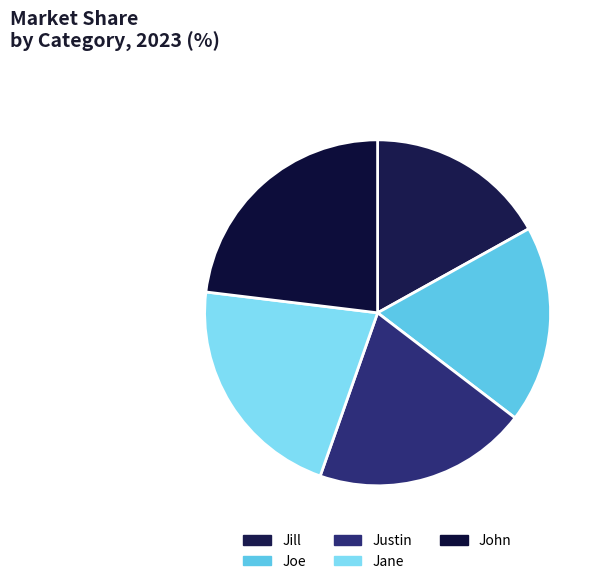

What percentage is NOT represented by Joe?

81.5%